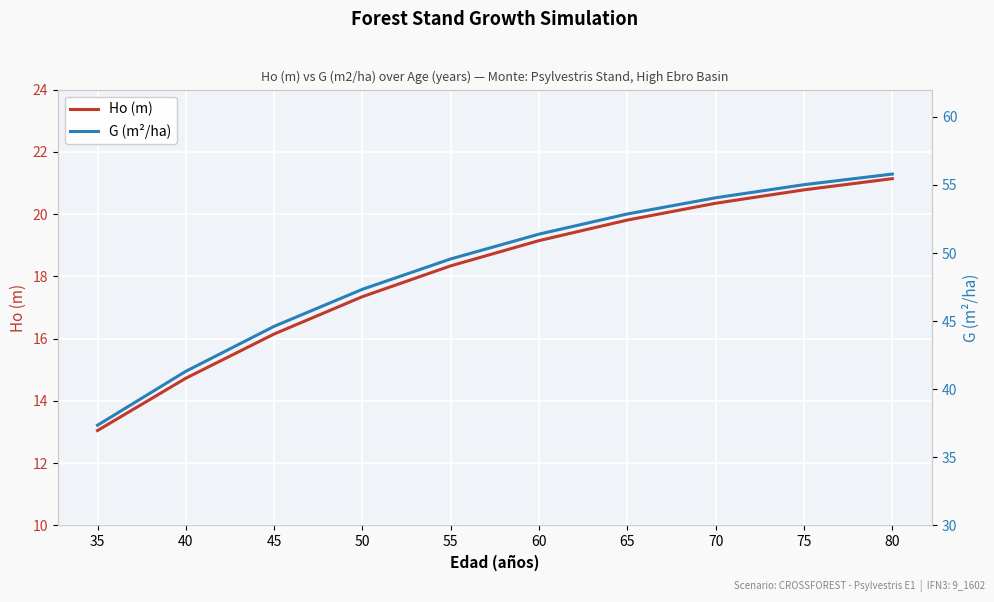

List the series in order of their peak value, highest first.

G (m²/ha), Ho (m)